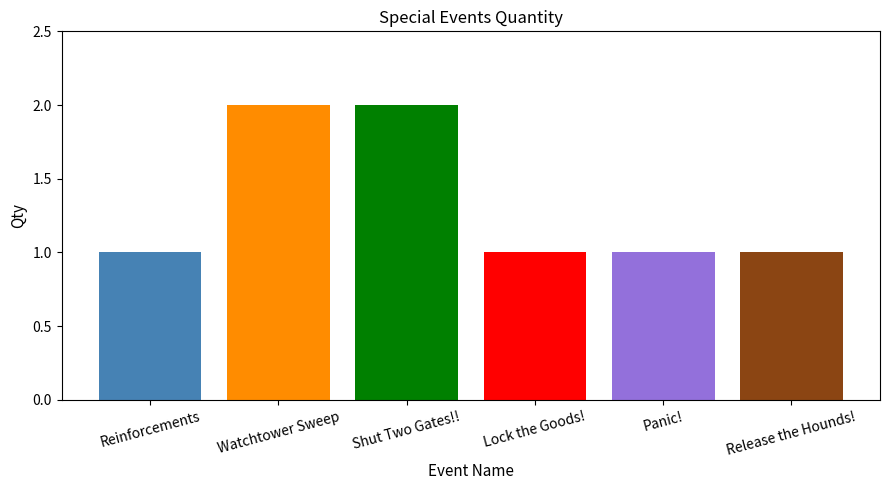

Count the values in the range 1 to 2.

6